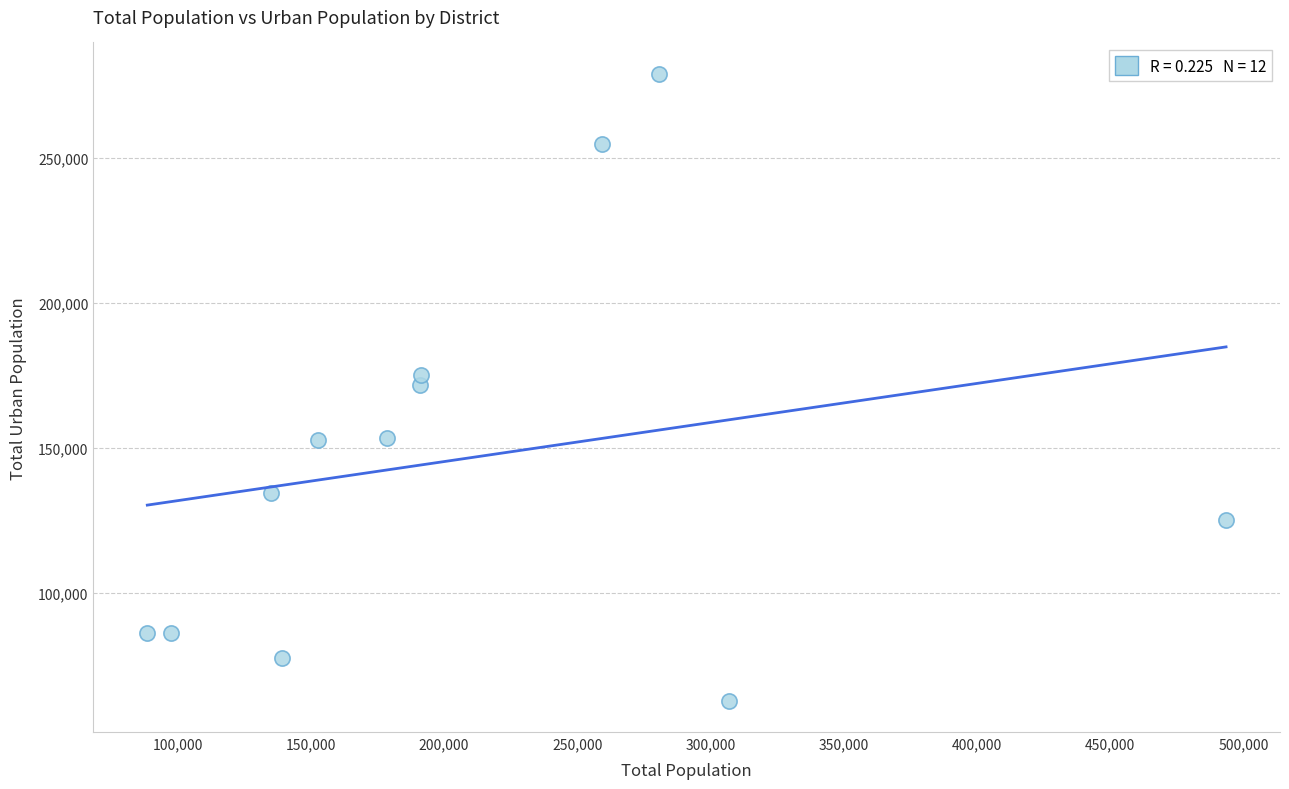

What is the range of X values (max minus min)?

404789